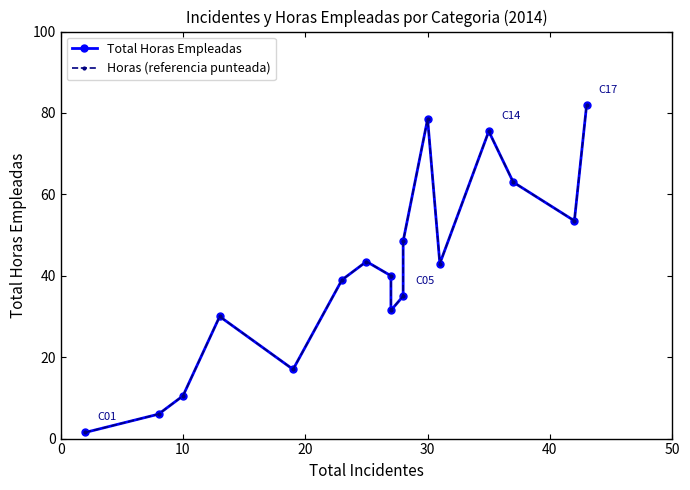

What is the maximum value for Total Horas Empleadas?

82.0